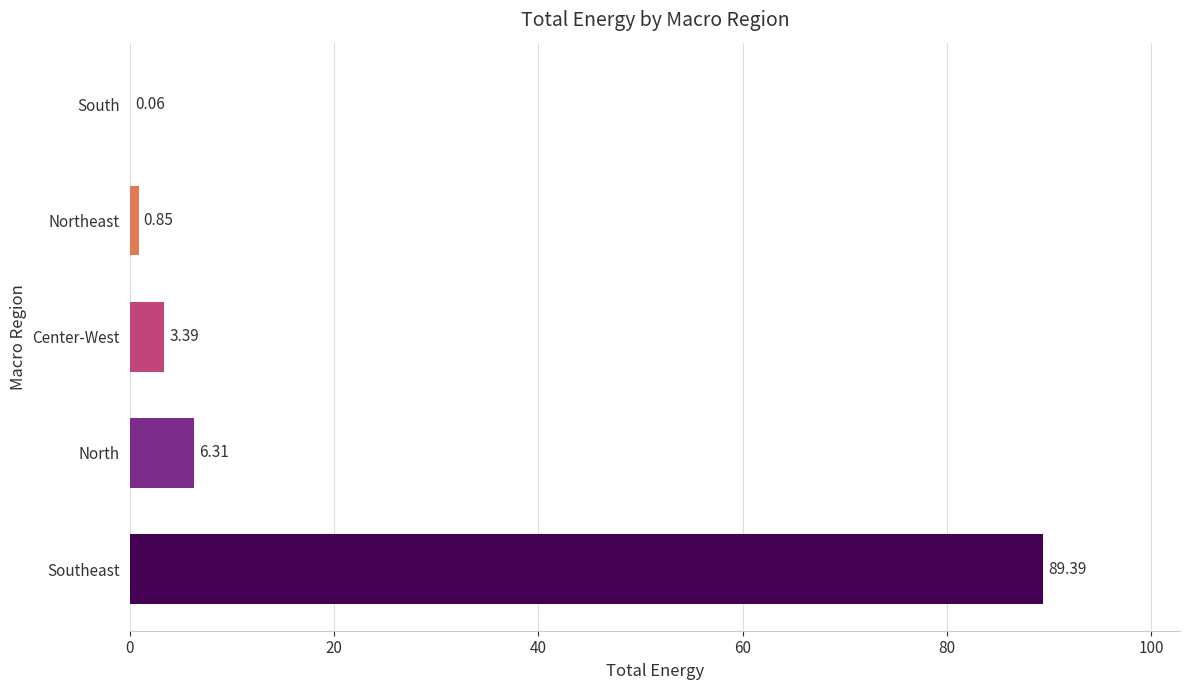

What is the sum of all values?

100.0